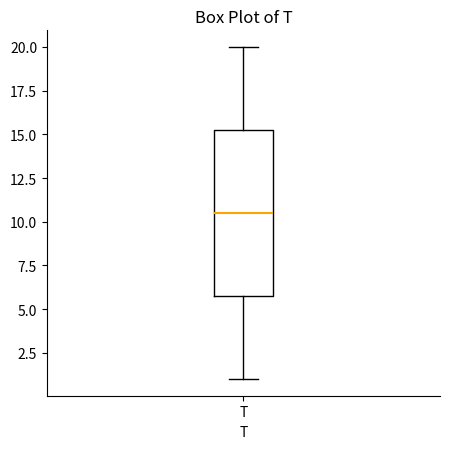

Where does the lower whisker of the box for T end on the y-axis? The values are not printed on the chart, so give them approximately, as read against the axis.

1.0